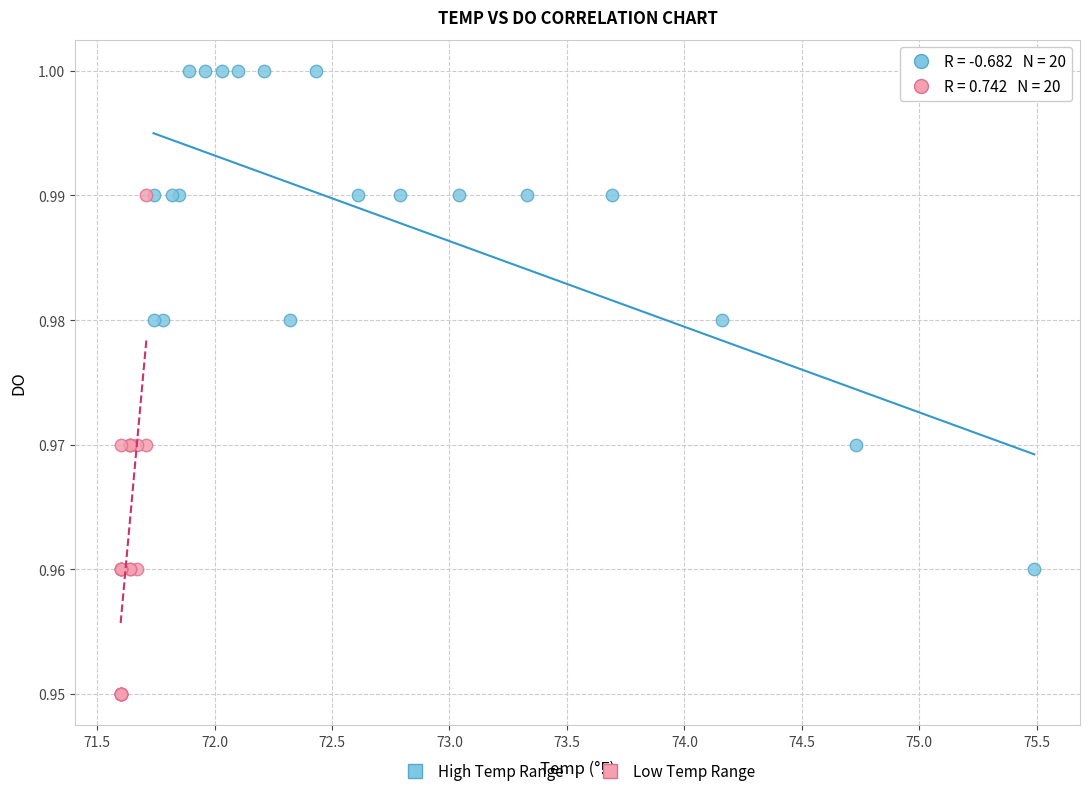

What are all the series names shown in the legend?

High Temp Range, Low Temp Range